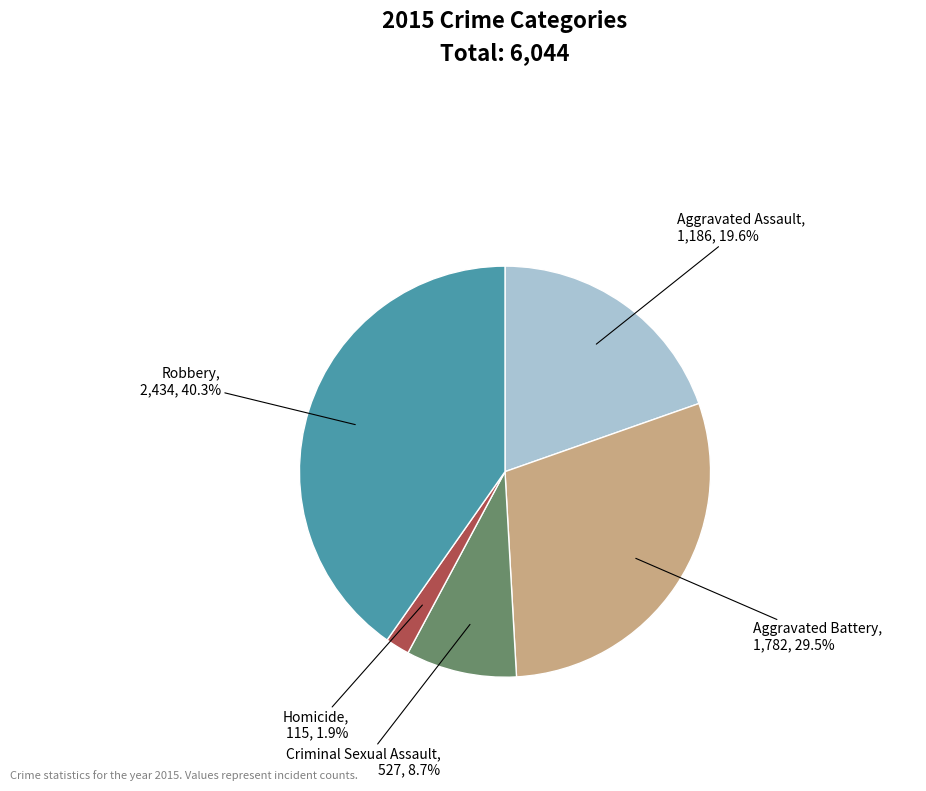

What is the smallest slice in the pie chart?

Homicide